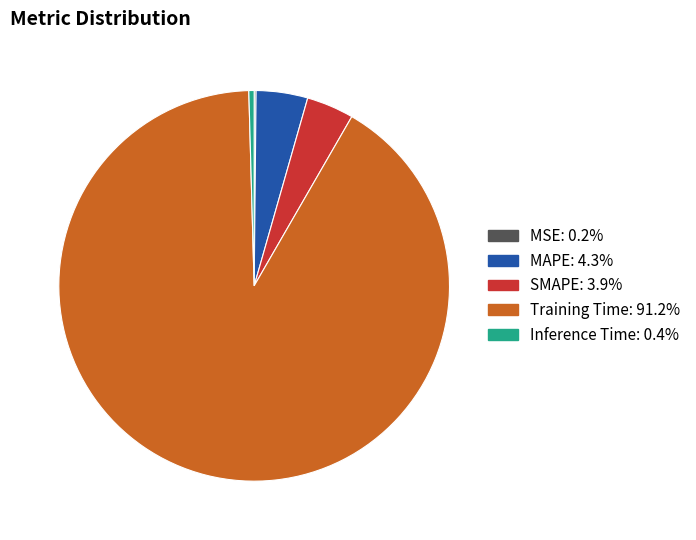

Between MAPE and Inference Time, which is larger?

MAPE